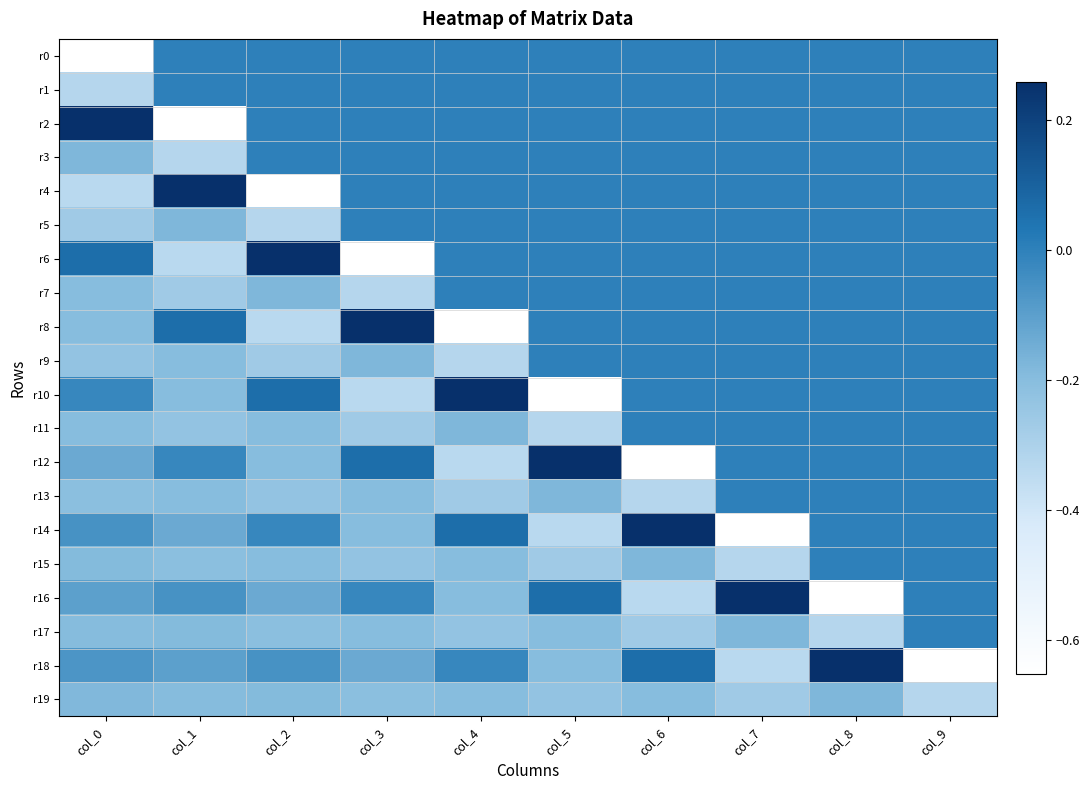

Reading left to right, extract all data points from this chart.

r0: col_0=-0.7	col_1=0.0	col_2=0.0	col_3=0.0	col_4=0.0	col_5=0.0	col_6=0.0	col_7=0.0	col_8=0.0	col_9=0.0
r1: col_0=-0.3	col_1=0.0	col_2=0.0	col_3=0.0	col_4=0.0	col_5=0.0	col_6=0.0	col_7=0.0	col_8=0.0	col_9=0.0
r2: col_0=0.3	col_1=-0.7	col_2=0.0	col_3=0.0	col_4=0.0	col_5=0.0	col_6=0.0	col_7=0.0	col_8=0.0	col_9=0.0
r3: col_0=-0.2	col_1=-0.3	col_2=0.0	col_3=0.0	col_4=0.0	col_5=0.0	col_6=0.0	col_7=0.0	col_8=0.0	col_9=0.0
r4: col_0=-0.3	col_1=0.3	col_2=-0.7	col_3=0.0	col_4=0.0	col_5=0.0	col_6=0.0	col_7=0.0	col_8=0.0	col_9=0.0
r5: col_0=-0.3	col_1=-0.2	col_2=-0.3	col_3=0.0	col_4=0.0	col_5=0.0	col_6=0.0	col_7=0.0	col_8=0.0	col_9=0.0
r6: col_0=0.1	col_1=-0.3	col_2=0.3	col_3=-0.7	col_4=0.0	col_5=0.0	col_6=0.0	col_7=0.0	col_8=0.0	col_9=0.0
r7: col_0=-0.2	col_1=-0.3	col_2=-0.2	col_3=-0.3	col_4=0.0	col_5=0.0	col_6=0.0	col_7=0.0	col_8=0.0	col_9=0.0
r8: col_0=-0.2	col_1=0.1	col_2=-0.3	col_3=0.3	col_4=-0.7	col_5=0.0	col_6=0.0	col_7=0.0	col_8=0.0	col_9=0.0
r9: col_0=-0.2	col_1=-0.2	col_2=-0.3	col_3=-0.2	col_4=-0.3	col_5=0.0	col_6=0.0	col_7=0.0	col_8=0.0	col_9=0.0
r10: col_0=-0.0	col_1=-0.2	col_2=0.1	col_3=-0.3	col_4=0.3	col_5=-0.7	col_6=0.0	col_7=0.0	col_8=0.0	col_9=0.0
r11: col_0=-0.2	col_1=-0.2	col_2=-0.2	col_3=-0.3	col_4=-0.2	col_5=-0.3	col_6=0.0	col_7=0.0	col_8=0.0	col_9=0.0
r12: col_0=-0.1	col_1=-0.0	col_2=-0.2	col_3=0.1	col_4=-0.3	col_5=0.3	col_6=-0.7	col_7=0.0	col_8=0.0	col_9=0.0
r13: col_0=-0.2	col_1=-0.2	col_2=-0.2	col_3=-0.2	col_4=-0.3	col_5=-0.2	col_6=-0.3	col_7=0.0	col_8=0.0	col_9=0.0
r14: col_0=-0.1	col_1=-0.1	col_2=-0.0	col_3=-0.2	col_4=0.1	col_5=-0.3	col_6=0.3	col_7=-0.7	col_8=0.0	col_9=0.0
r15: col_0=-0.2	col_1=-0.2	col_2=-0.2	col_3=-0.2	col_4=-0.2	col_5=-0.3	col_6=-0.2	col_7=-0.3	col_8=0.0	col_9=0.0
r16: col_0=-0.1	col_1=-0.1	col_2=-0.1	col_3=-0.0	col_4=-0.2	col_5=0.1	col_6=-0.3	col_7=0.3	col_8=-0.7	col_9=0.0
r17: col_0=-0.2	col_1=-0.2	col_2=-0.2	col_3=-0.2	col_4=-0.2	col_5=-0.2	col_6=-0.3	col_7=-0.2	col_8=-0.3	col_9=0.0
r18: col_0=-0.1	col_1=-0.1	col_2=-0.1	col_3=-0.1	col_4=-0.0	col_5=-0.2	col_6=0.1	col_7=-0.3	col_8=0.3	col_9=-0.7
r19: col_0=-0.2	col_1=-0.2	col_2=-0.2	col_3=-0.2	col_4=-0.2	col_5=-0.2	col_6=-0.2	col_7=-0.3	col_8=-0.2	col_9=-0.3